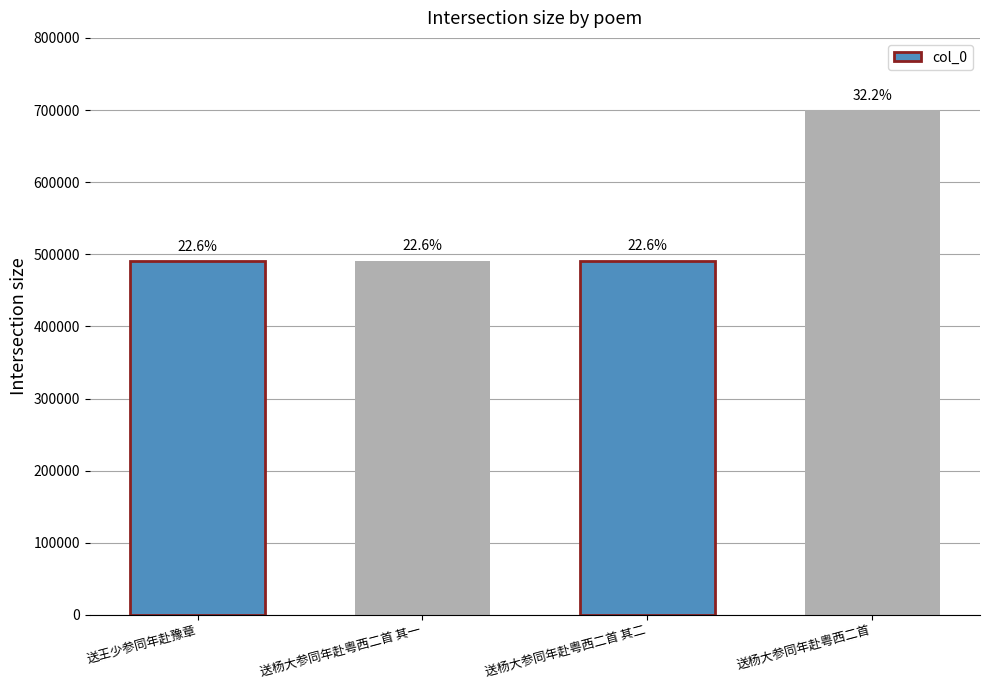

Does the chart contain any negative values?

No